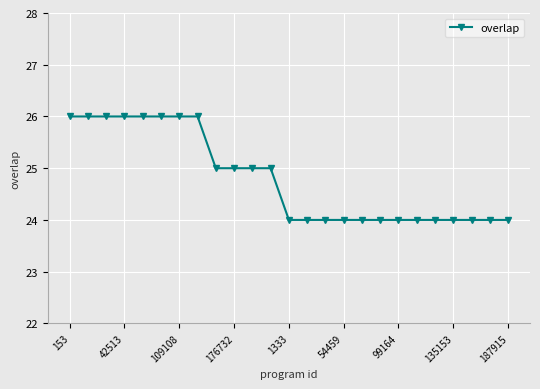

Reading left to right, what are all the values shown in this chart?

26	26	26	26	26	26	26	26	25	25	25	25	24	24	24	24	24	24	24	24	24	24	24	24	24